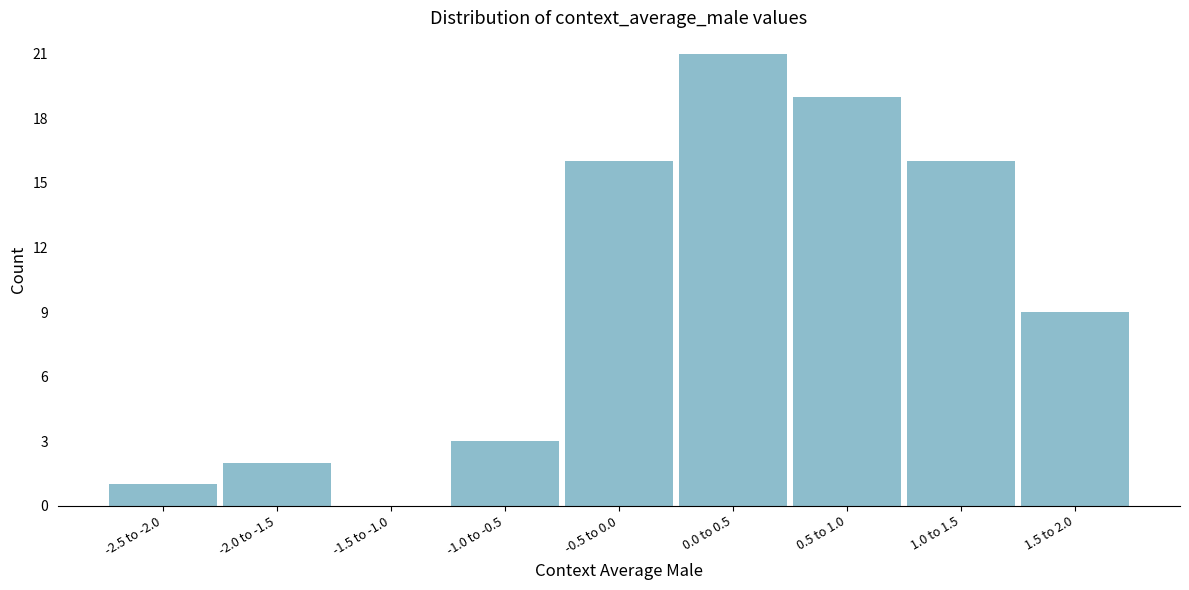

Reading left to right, list all the values displayed in this chart.

-2.5 to -2.0=1	-2.0 to -1.5=2	-1.5 to -1.0=0	-1.0 to -0.5=3	-0.5 to 0.0=16	0.0 to 0.5=21	0.5 to 1.0=19	1.0 to 1.5=16	1.5 to 2.0=9